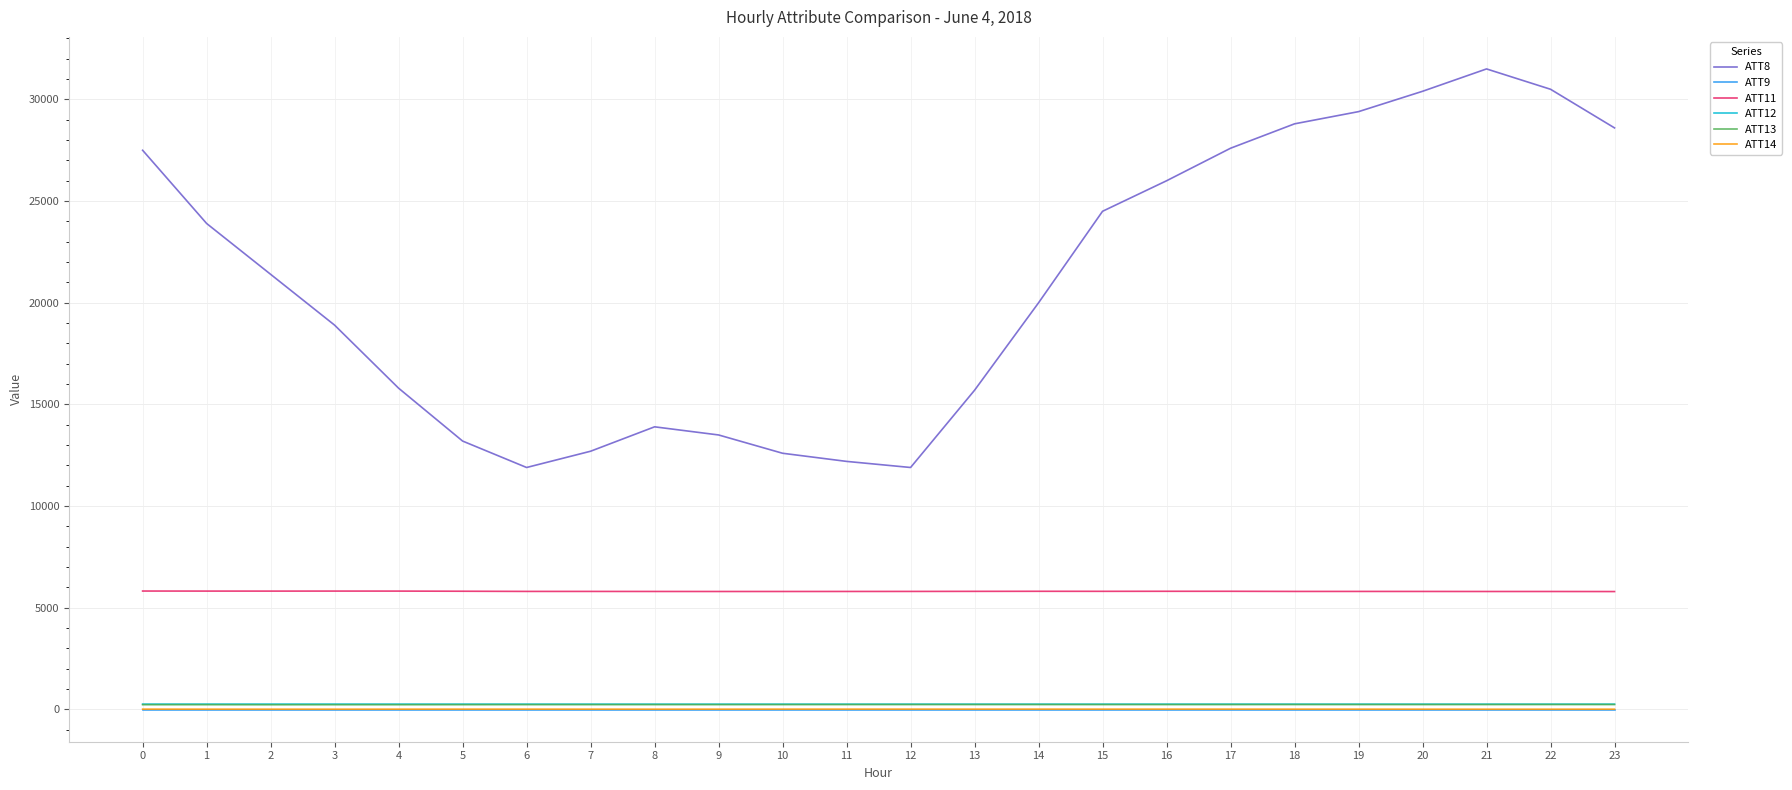

The value of ATT8 at 22 is 30500.0. True or false?

True